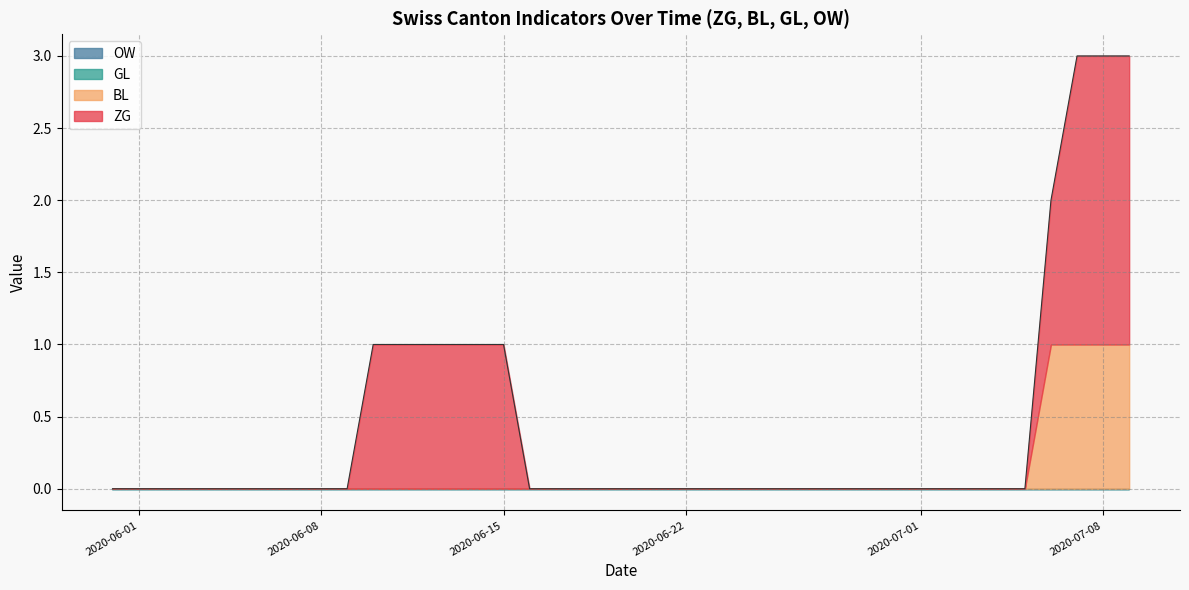

At 2020-06-08, list the series in order from largest to smallest.

ZG, BL, GL, OW